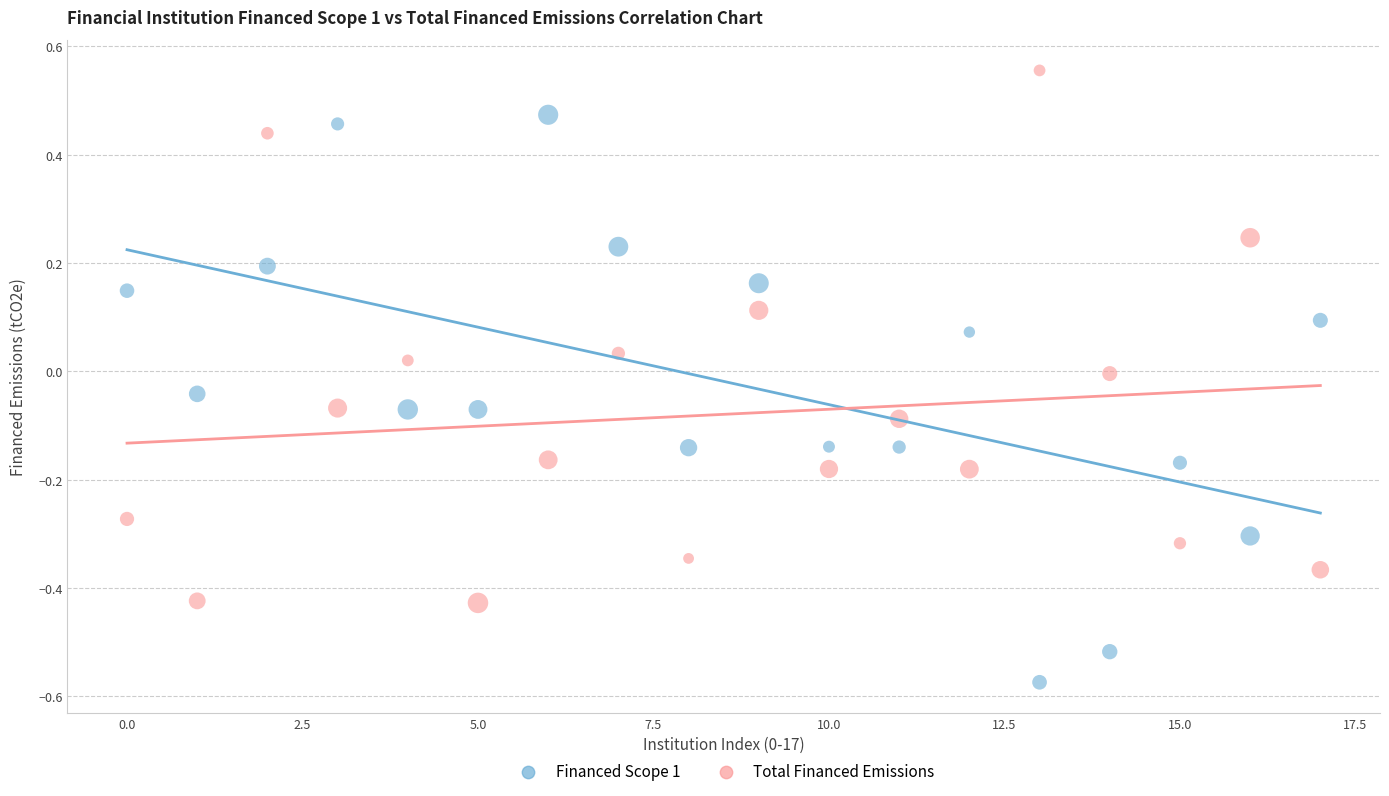

Which series contains the lowest Y value?

Financed Scope 1